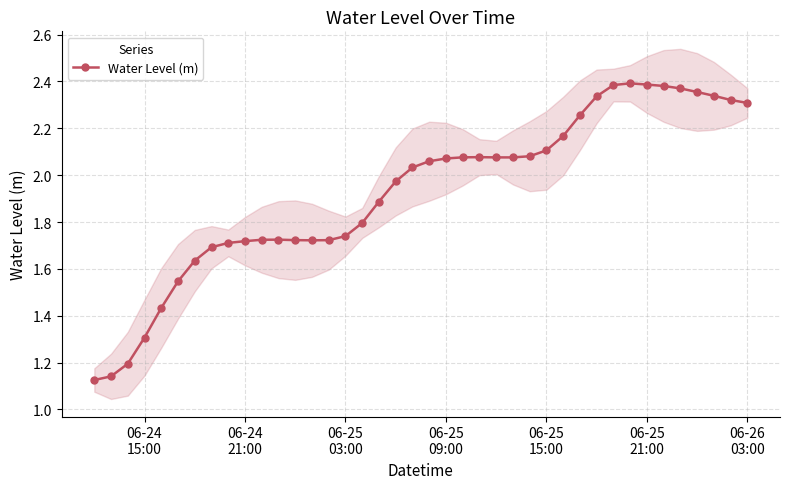

Count the number of categories in the chart.

40